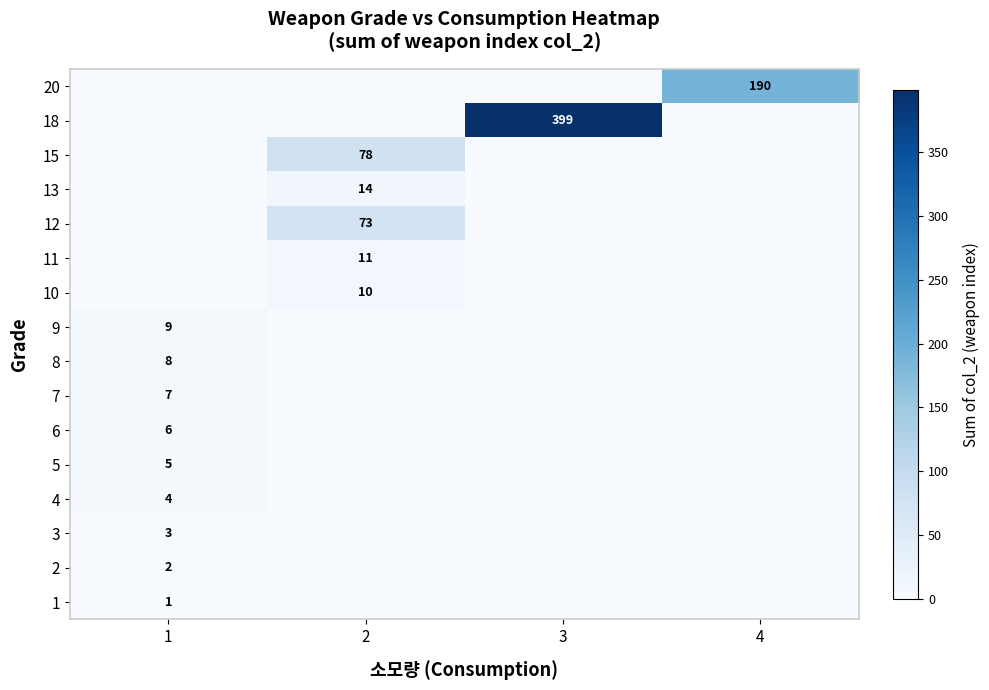

True or false: 2 has a value of 0 at 2.

True